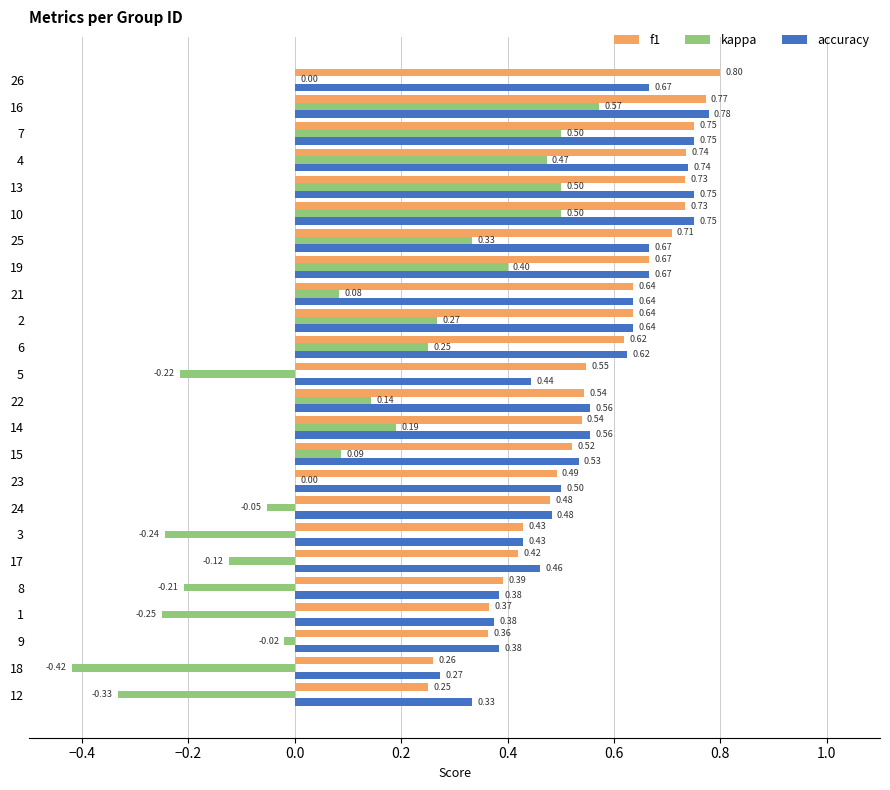

Between 23 and 14, which series saw the biggest shift?

kappa